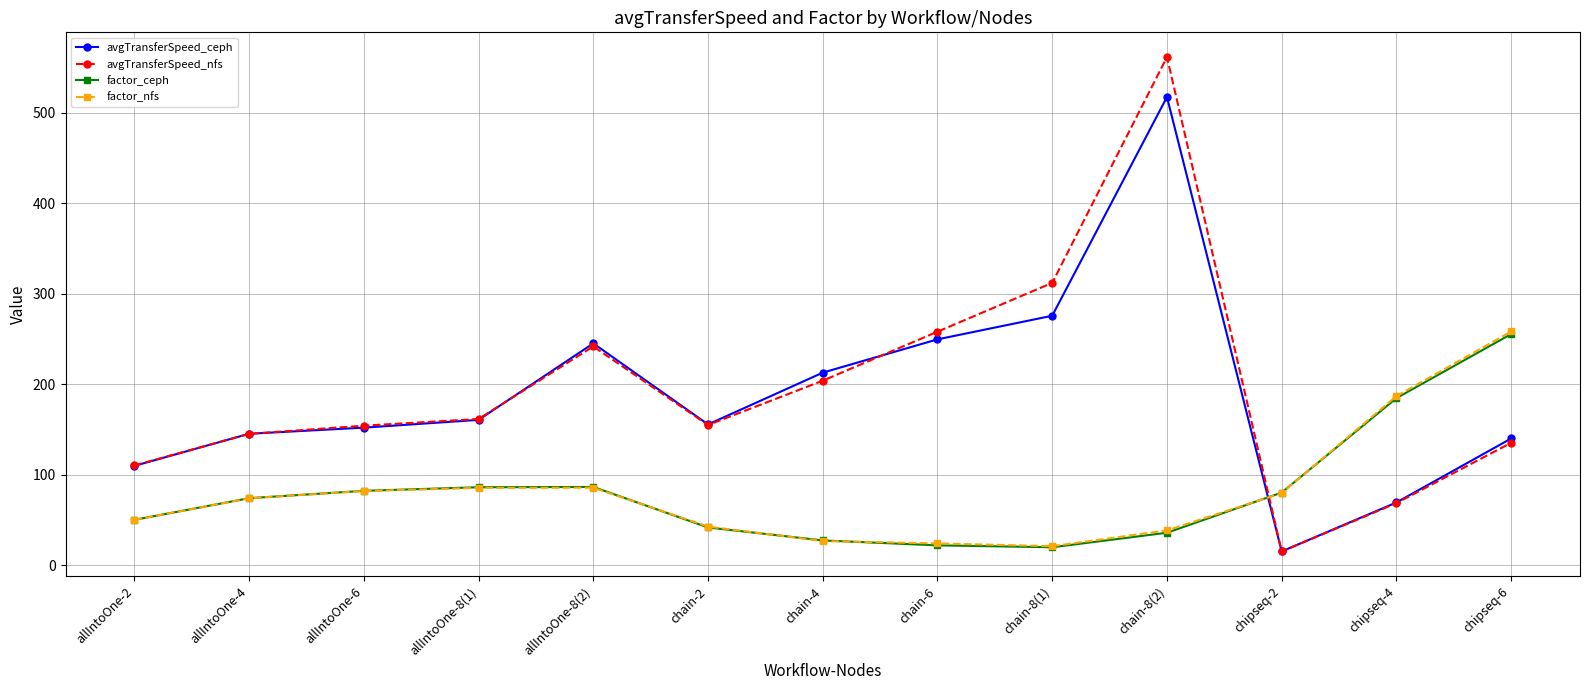

How many categories are shown in the chart?

13